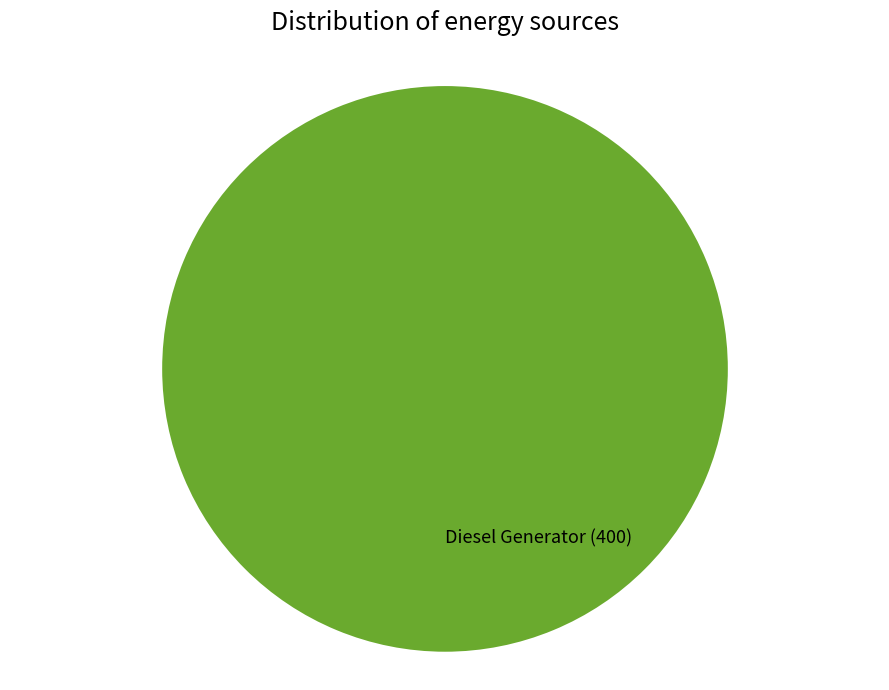

Is it true that Diesel Generator is 100% of the pie?

True